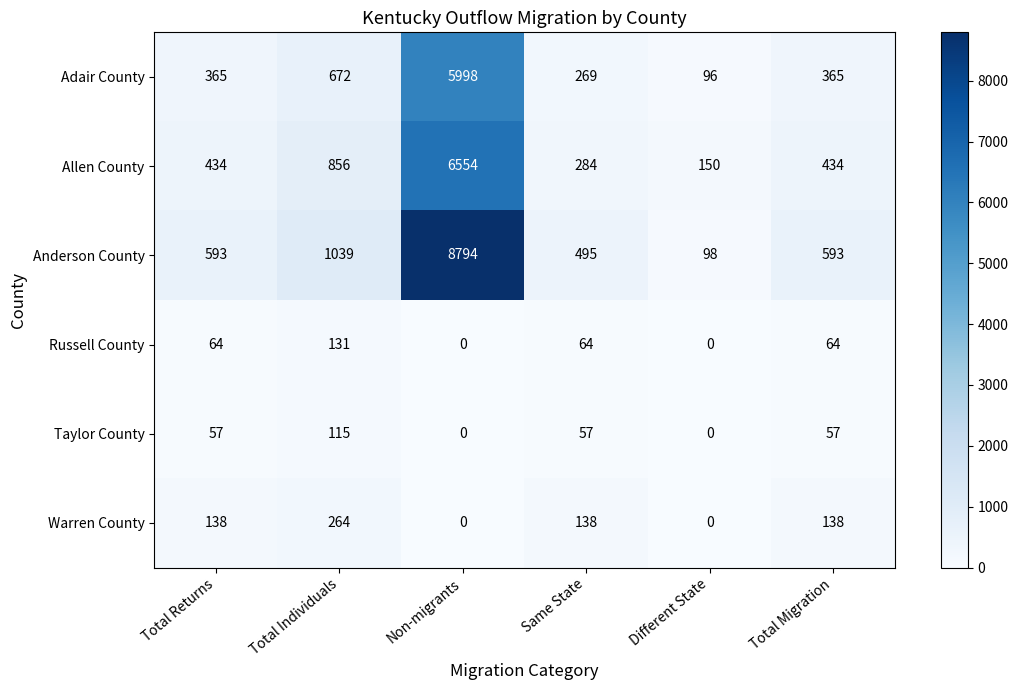

What is the greatest value displayed?

8794